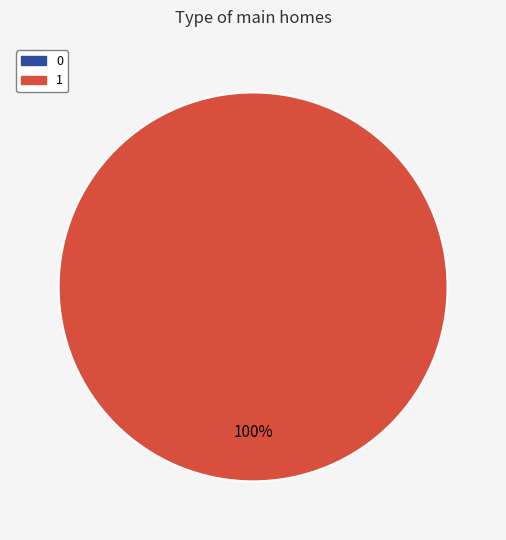

Which category accounts for the majority?

1